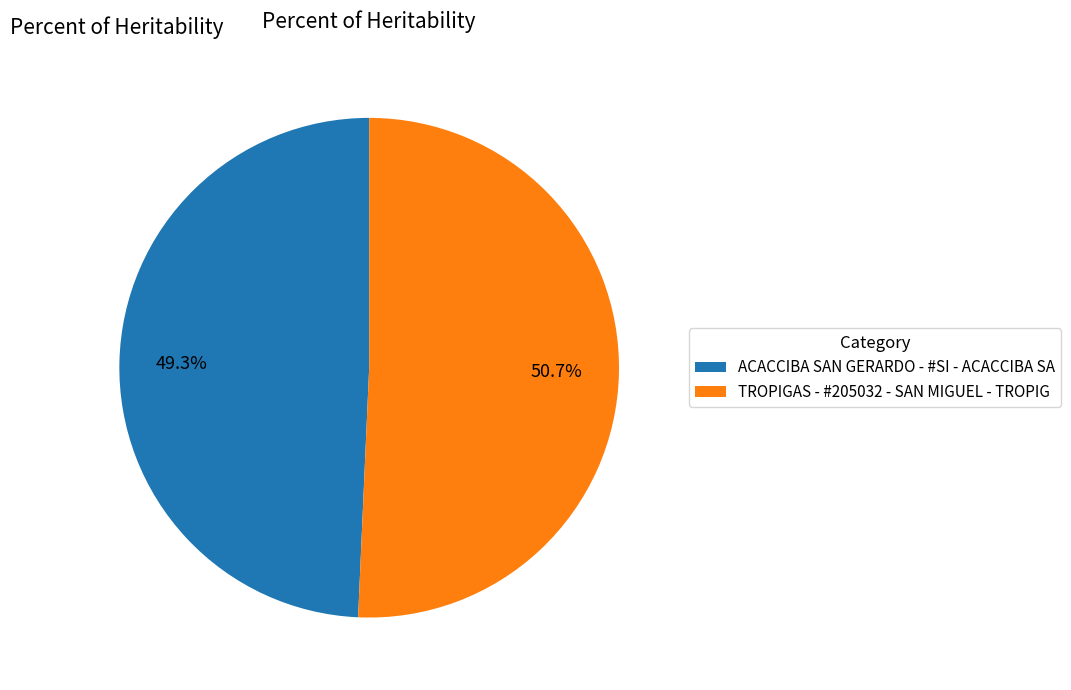

How many slices are in this pie chart?

2